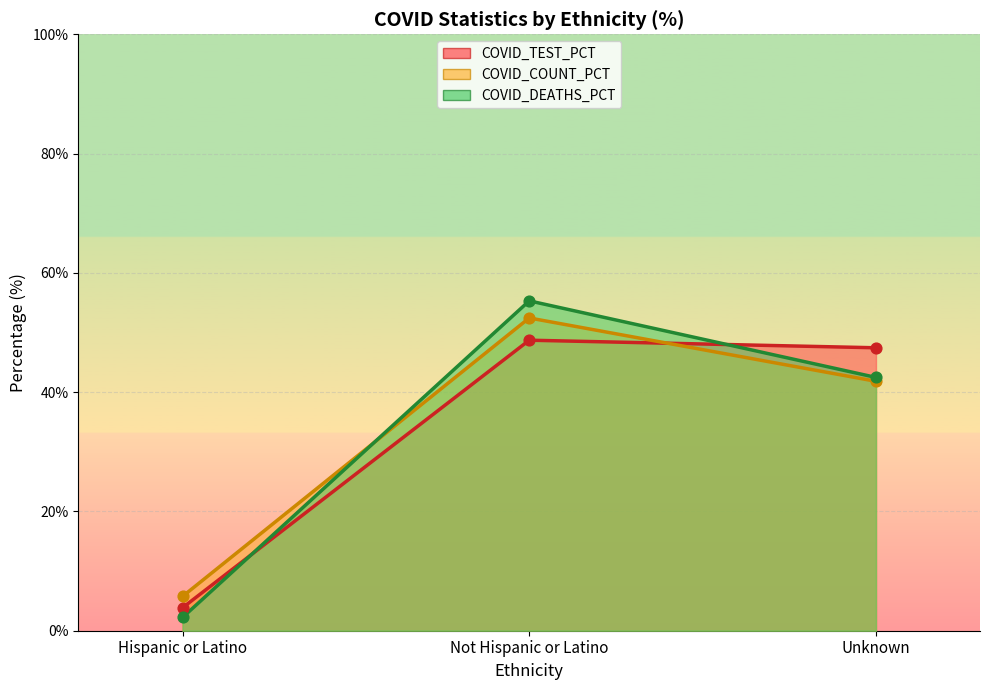

What are all the series names shown in the legend?

COVID_COUNT, COVID_DEATHS, COVID_TEST_PCT, COVID_COUNT_PCT, COVID_DEATHS_PCT